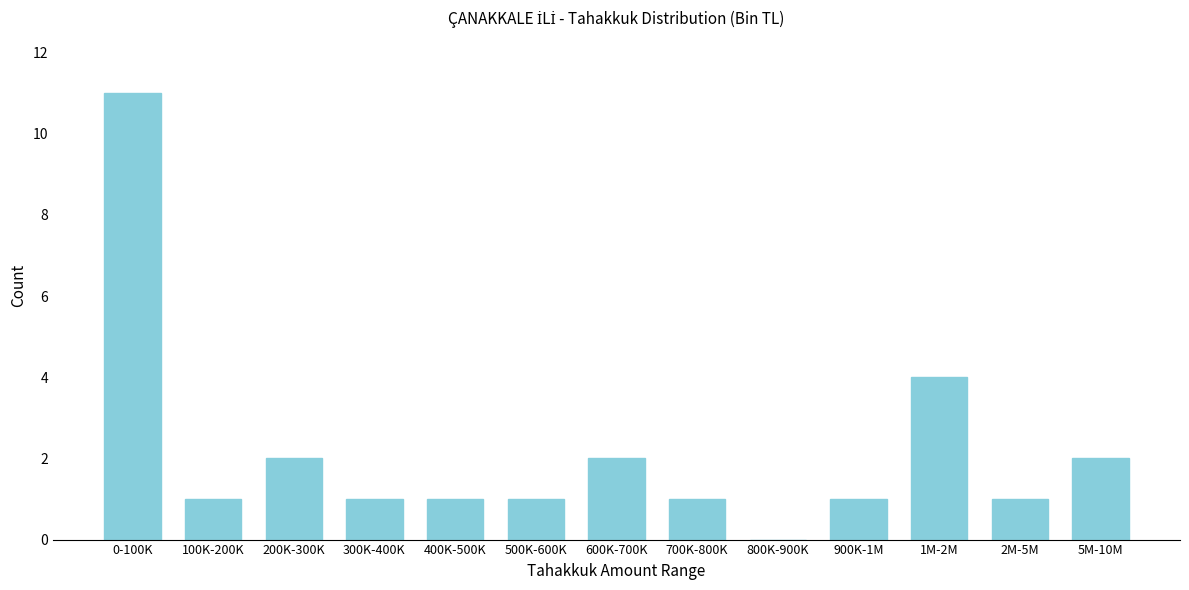

Reading left to right, extract all data points from this chart.

0-100K=11	100K-200K=1	200K-300K=2	300K-400K=1	400K-500K=1	500K-600K=1	600K-700K=2	700K-800K=1	800K-900K=0	900K-1M=1	1M-2M=4	2M-5M=1	5M-10M=2